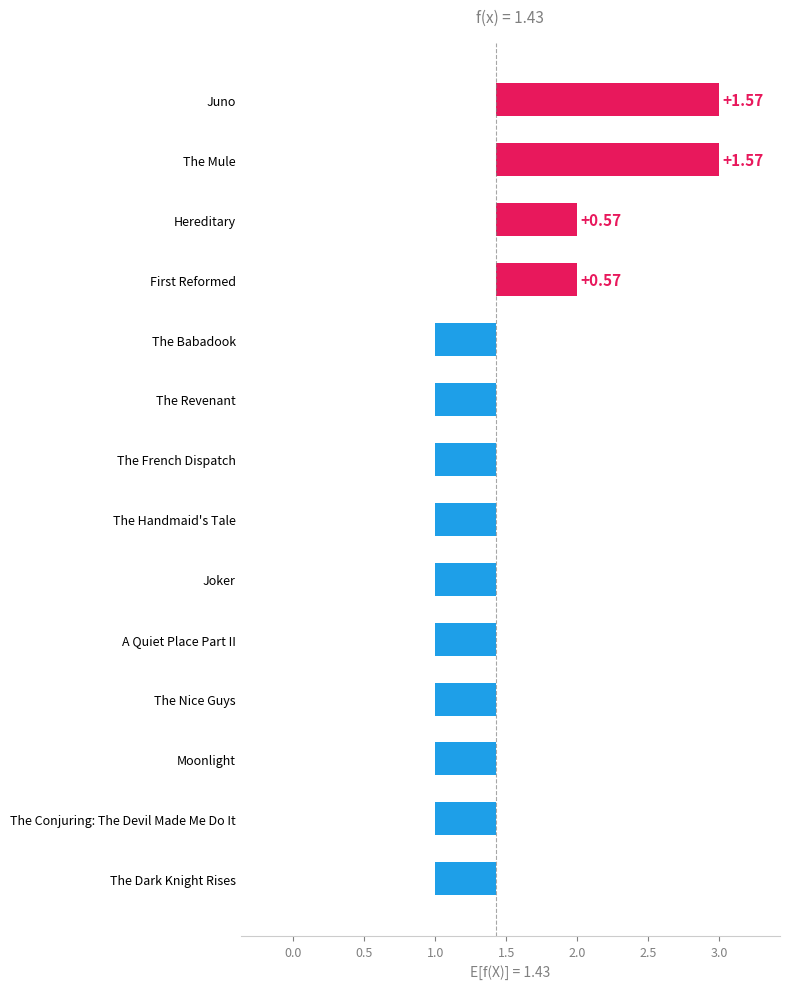

What is the approximate value at The Conjuring: The Devil Made Me Do It?

1